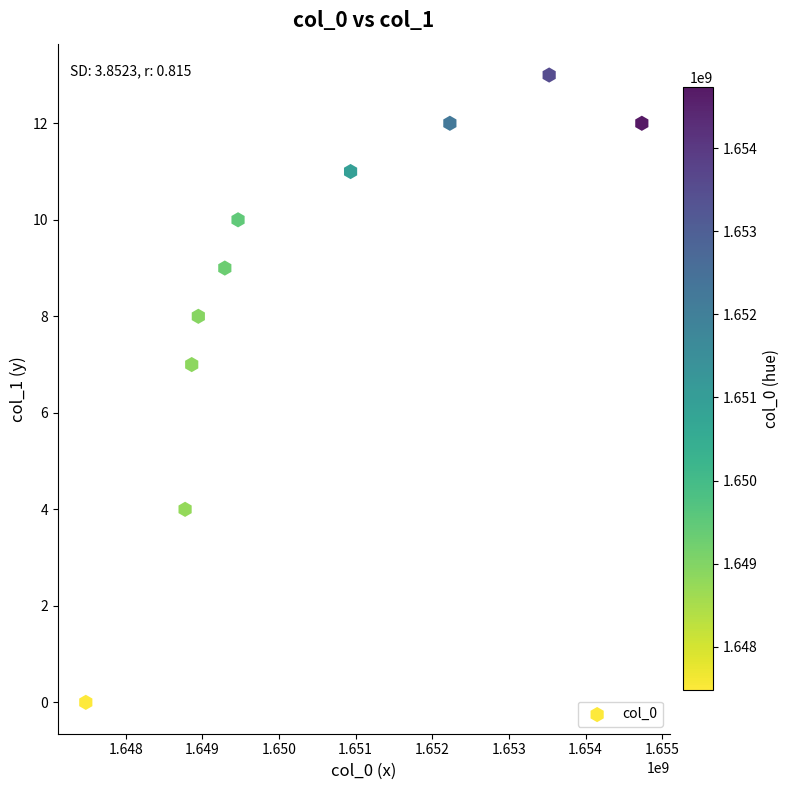

What is the average X value?

1650423530